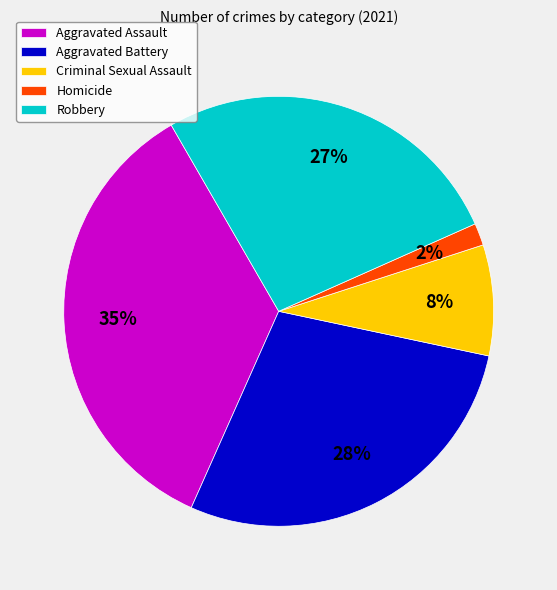

Which slice is the largest?

Aggravated Assault